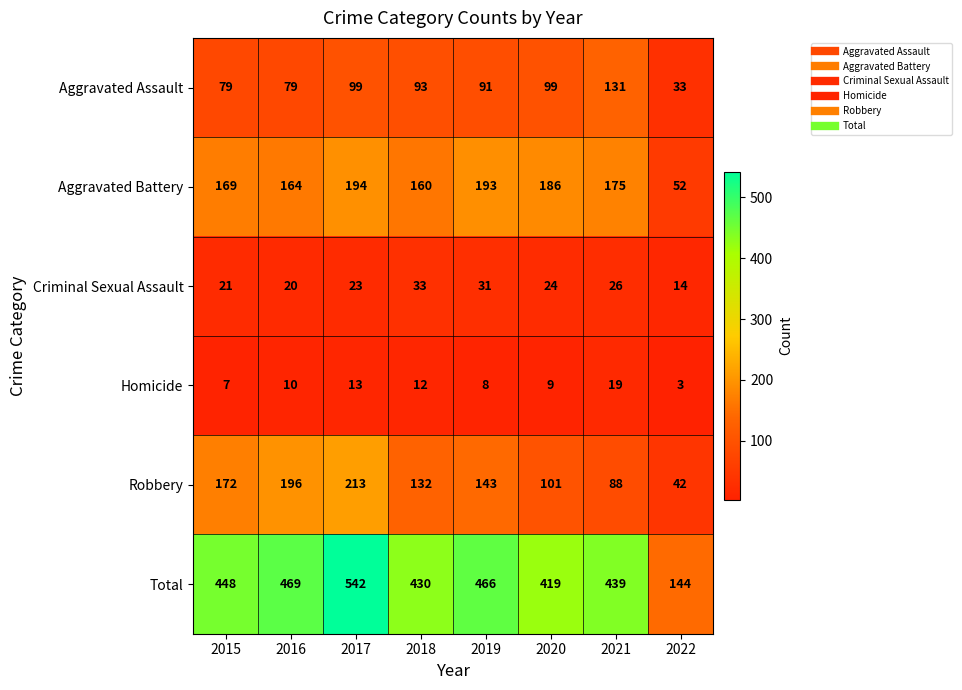

At which category does the chart reach its peak across all series?

2017